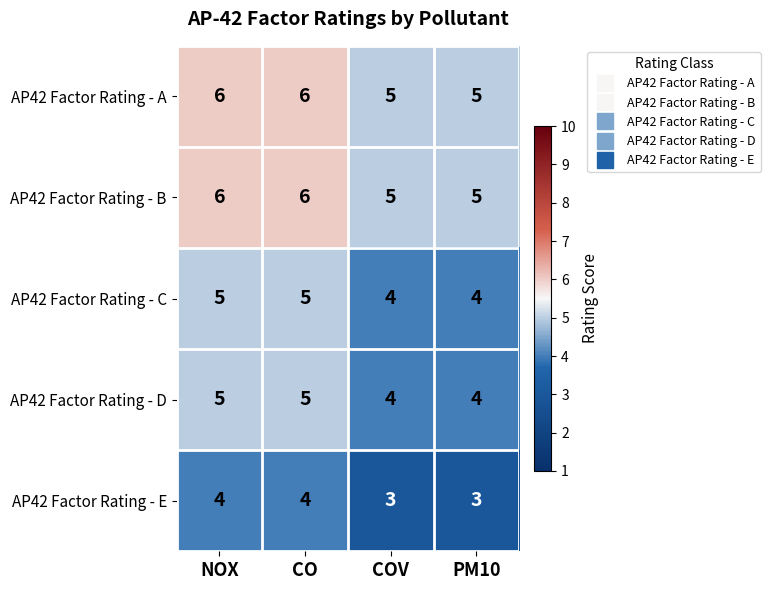

What is the sum of all AP42 Factor Rating - A values?

22